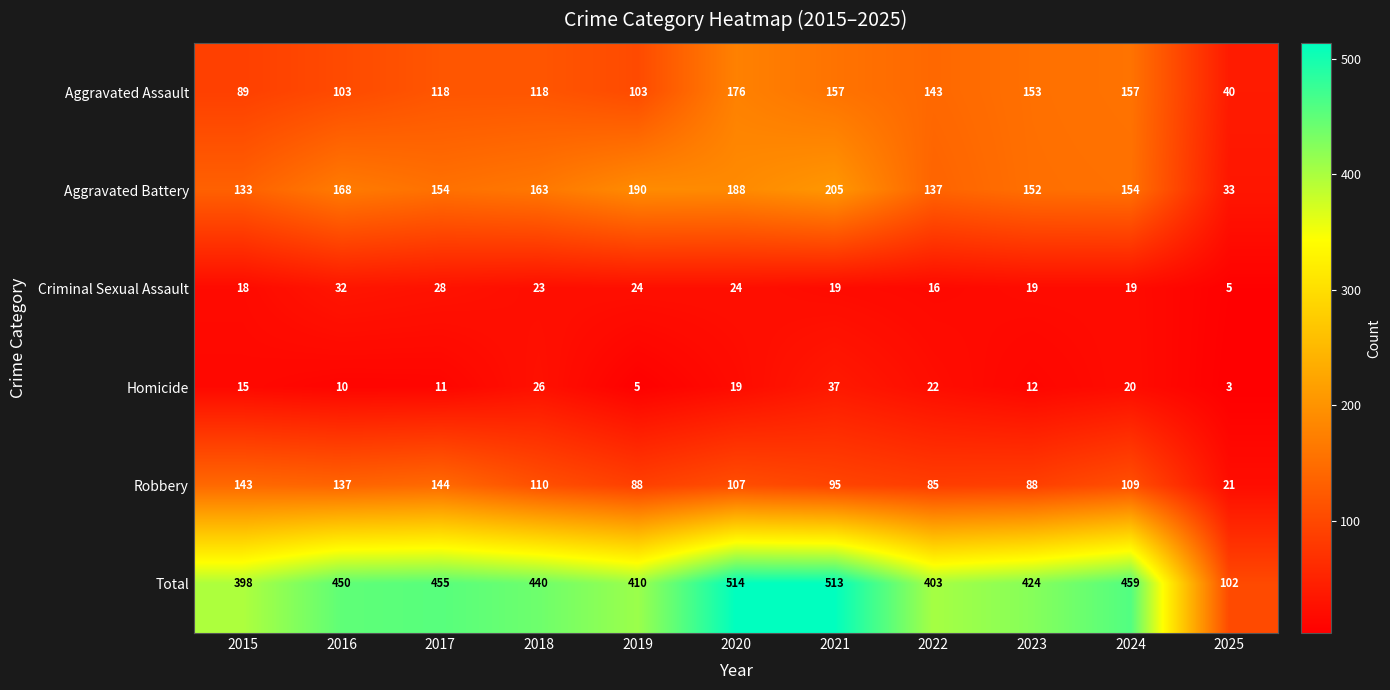

Which series has the largest total across all categories?

Total